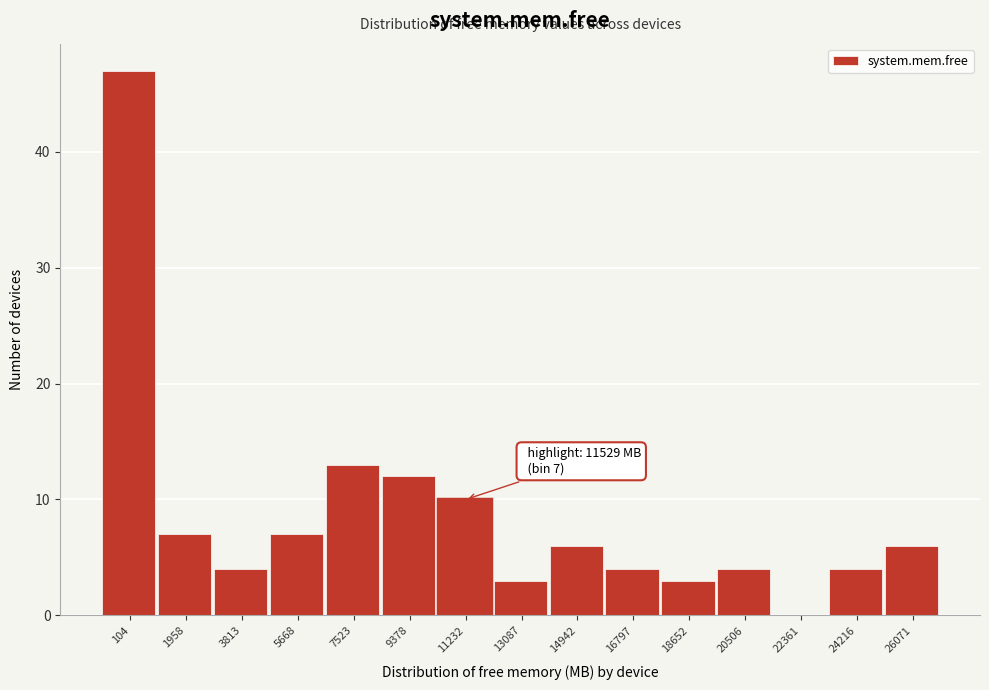

Reading left to right, what are all the values shown in this chart?

104=47	1958=7	3813=4	5668=7	7523=13	9378=12	11232=10	13087=3	14942=6	16797=4	18652=3	20506=4	22361=0	24216=4	26071=6